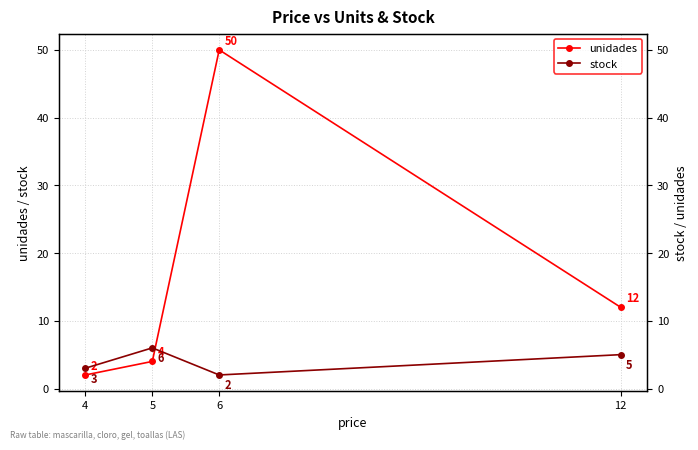

What is the value of the stock point at the 4th from the left?

5